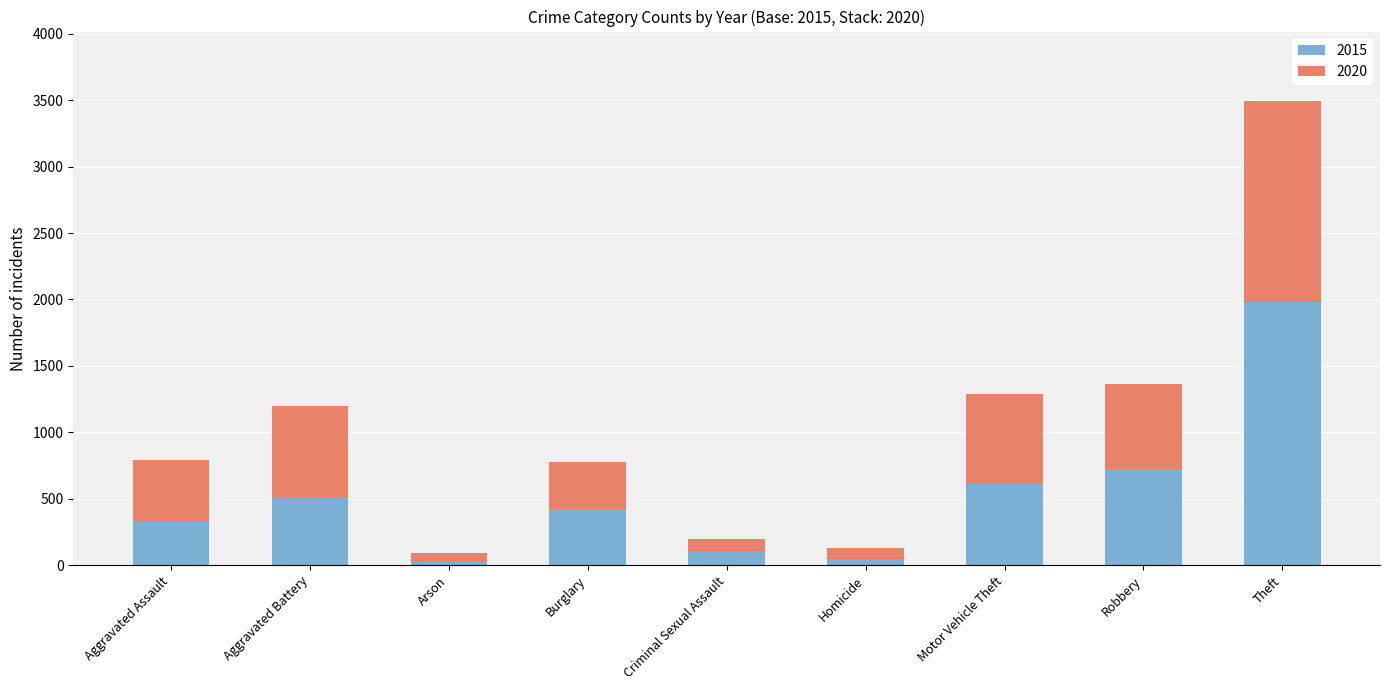

Which category has the highest value in the 2015 series?

Theft